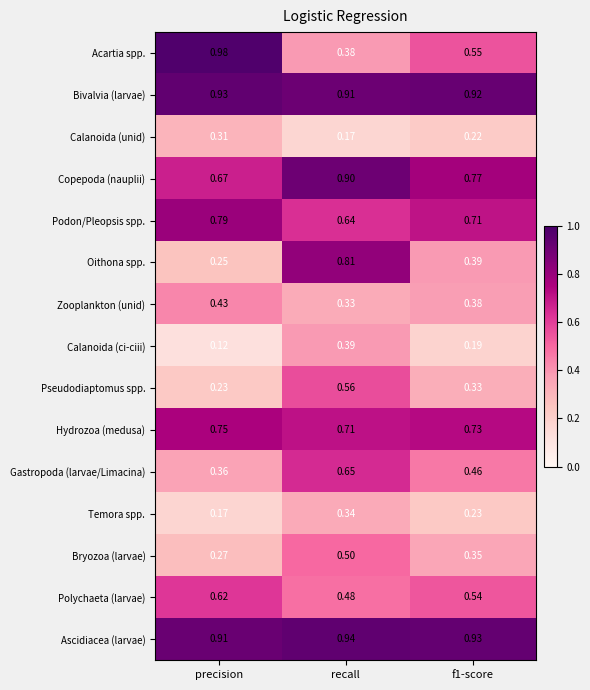

At which label is Podon/Pleopsis spp. closest to 0?

recall